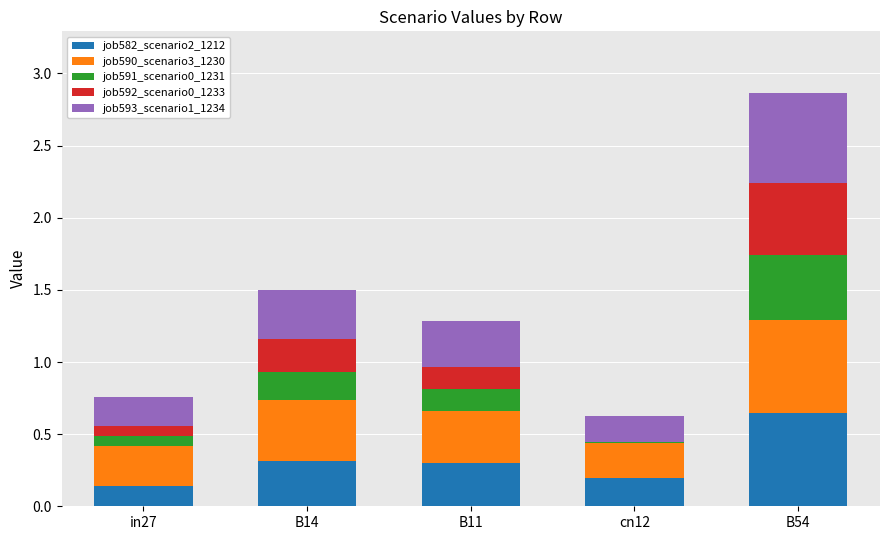

What is the total value across all series at B11?

1.3